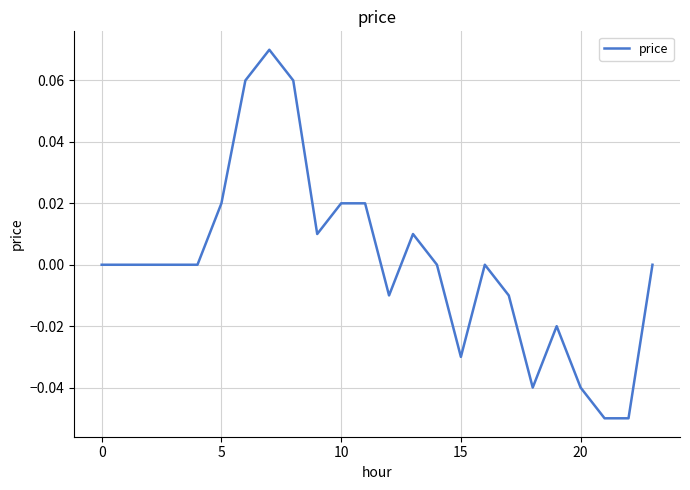

Reading left to right, list all the values displayed in this chart.

0.0	0.0	0.0	0.0	0.0	0.0	0.1	0.1	0.1	0.0	0.0	0.0	-0.0	0.0	0.0	-0.0	0.0	-0.0	-0.0	-0.0	-0.0	-0.1	-0.1	0.0